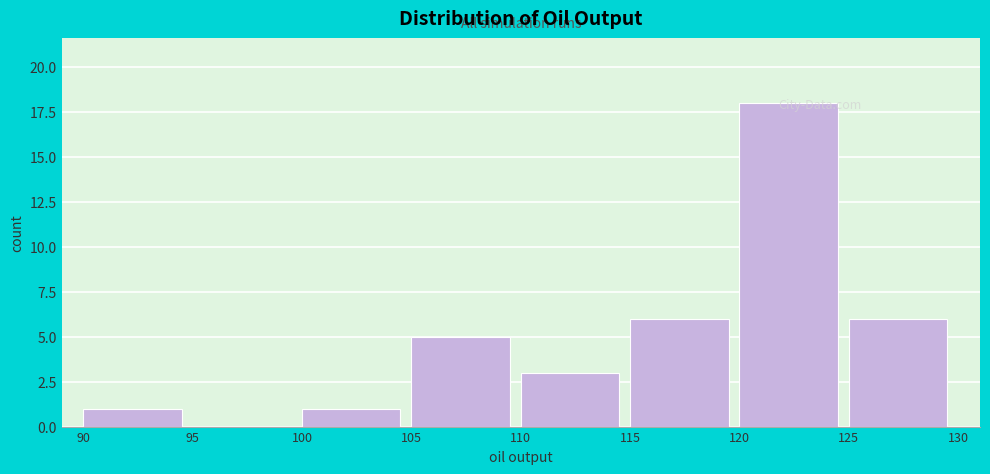

Reading left to right, transcribe this chart: for each bar, give the range it covers on the x-axis and its height. The values are not printed on the chart, so give them approximately, as read against the axis.

90 to 95: 1
95 to 100: 0
100 to 105: 1
105 to 110: 5
110 to 115: 3
115 to 120: 6
120 to 125: 18
125 to 130: 6